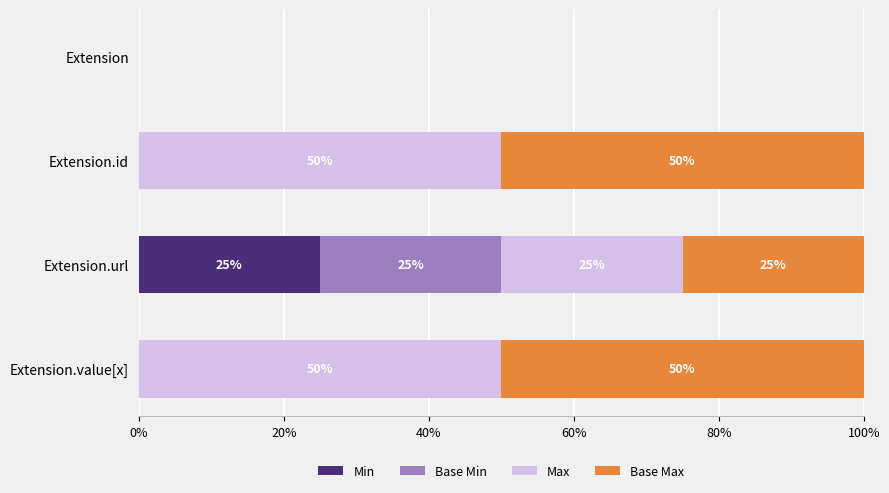

At which label does Min reach its peak?

Extension.url